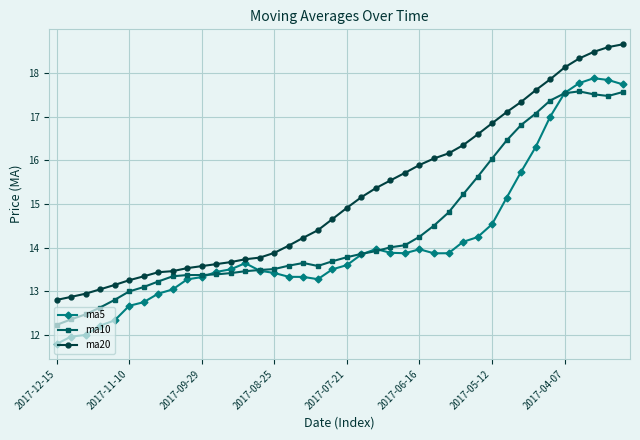

Which series has the largest total across all categories?

ma20